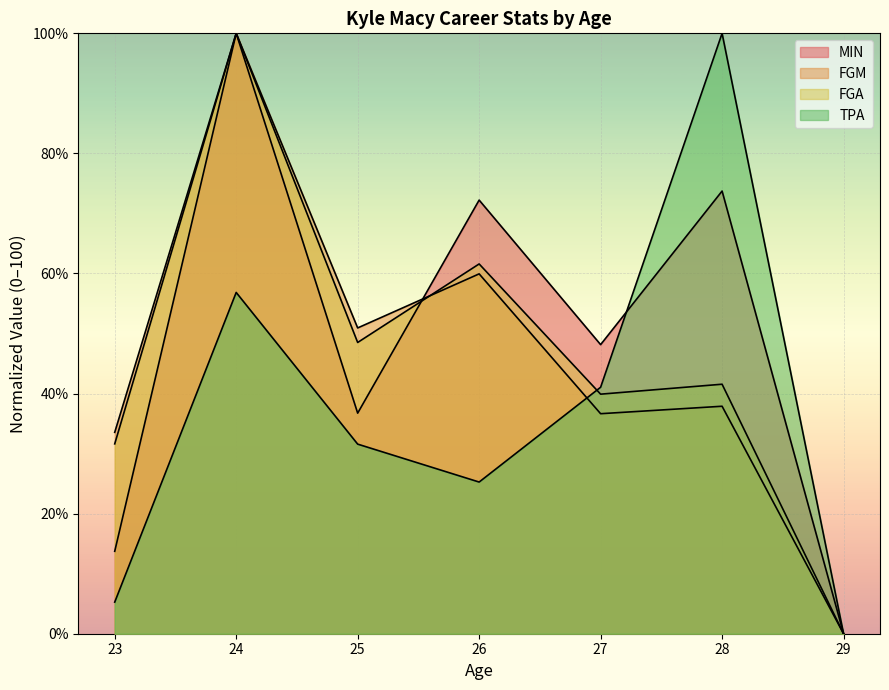

What are all the series names shown in the legend?

MIN, FGM, FGA, TPA